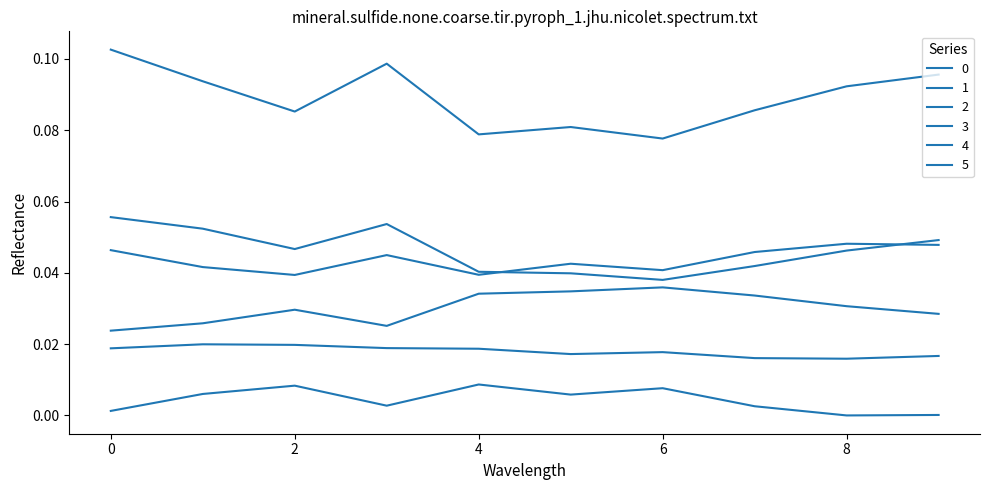

True or false: 3 has more than 1 interior local peaks.

True